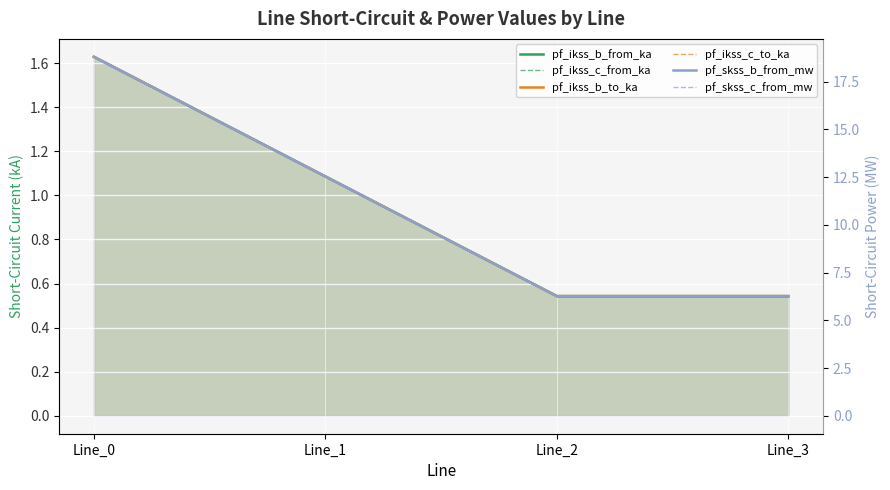

What is the sum of the pf_ikss_b_to_ka values at Line_1 and Line_3?

1.6